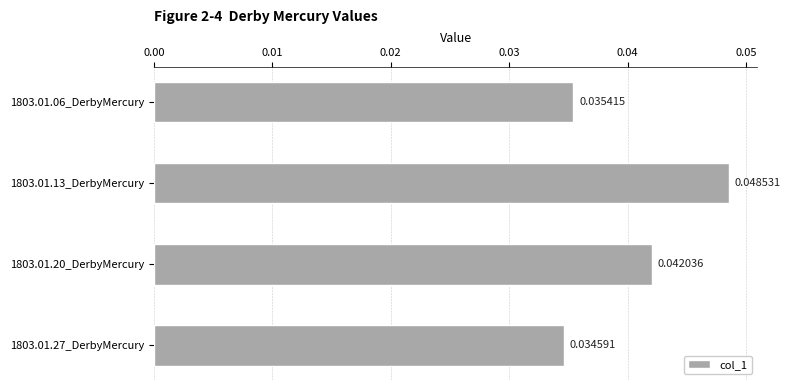

How many bars are there in total?

4